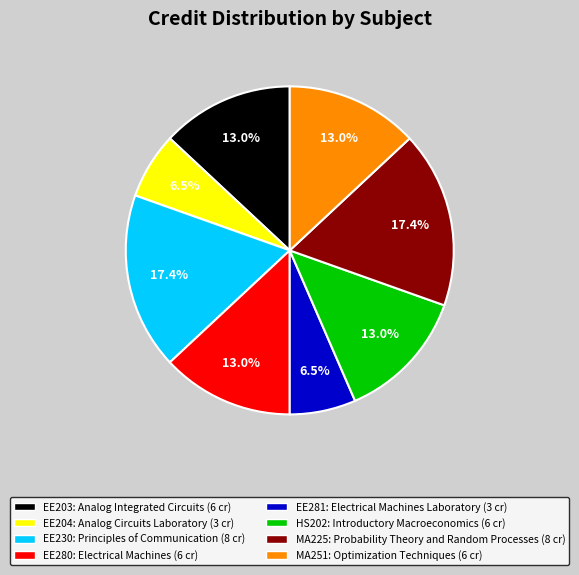

Is there any slice that represents more than half of the pie?

No